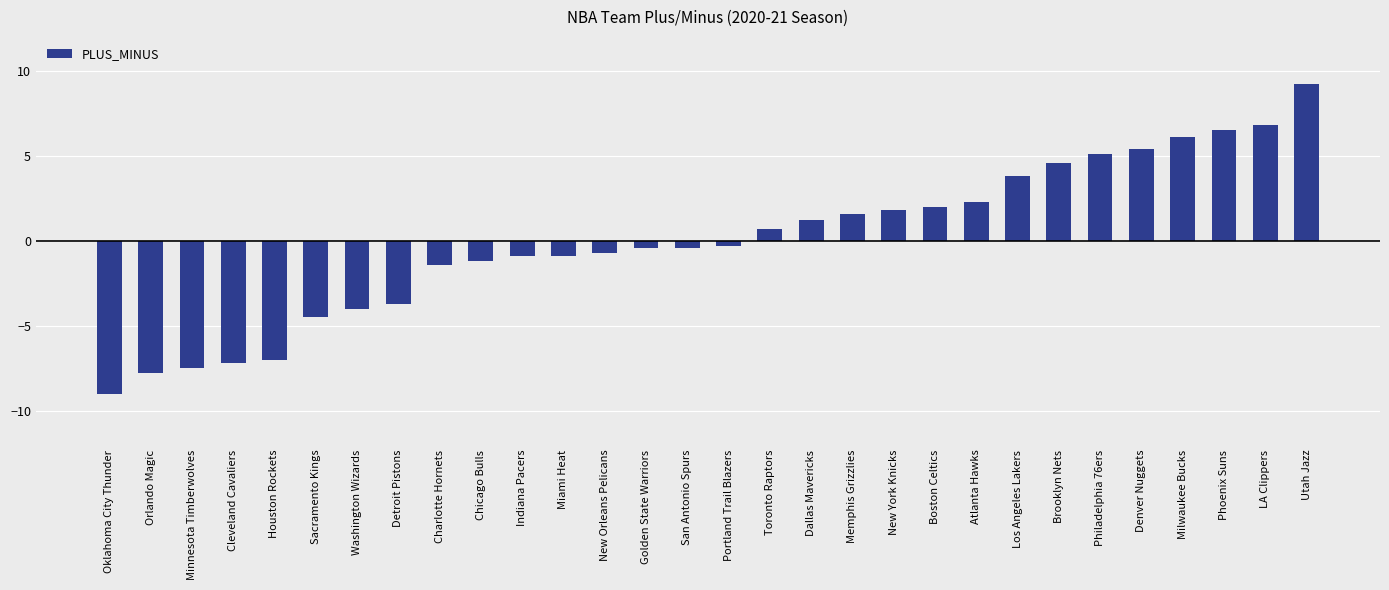

Where does the data first go above 0?

Toronto Raptors